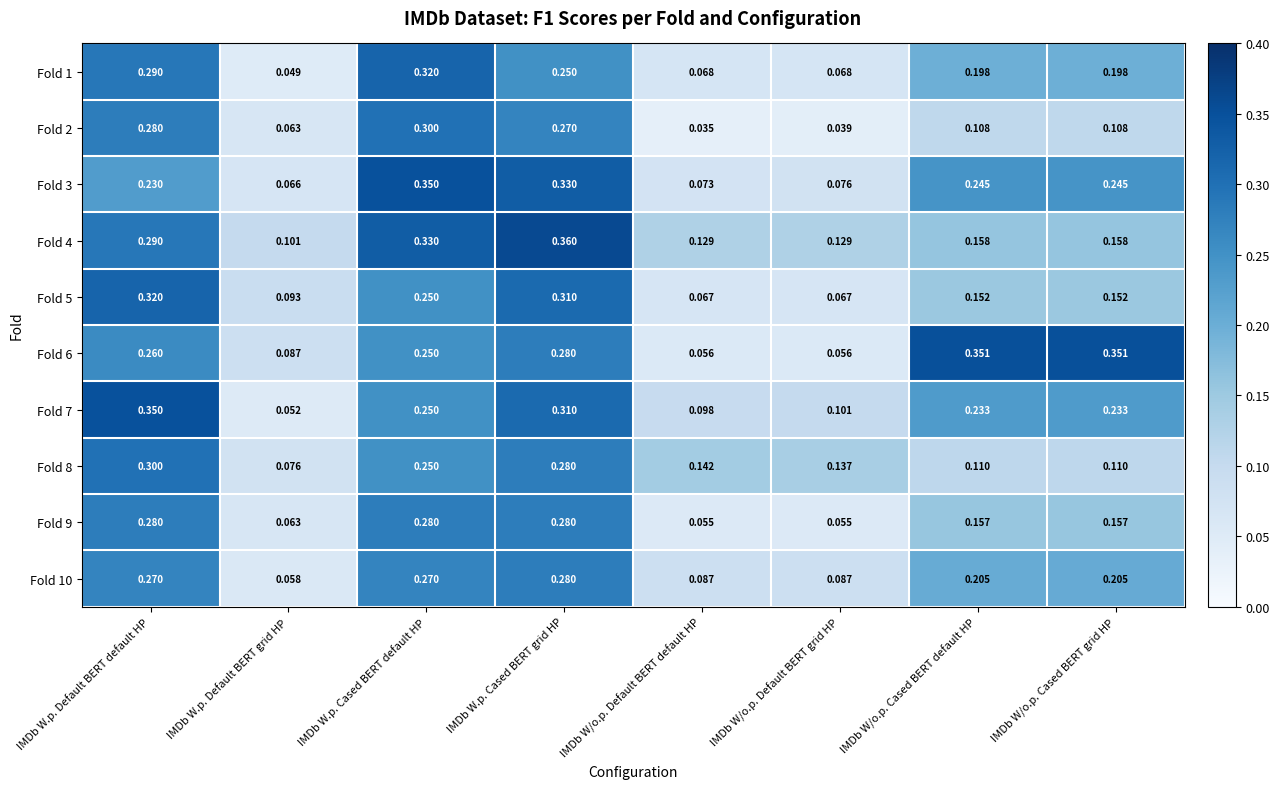

At which category is the sum across all series the highest?

IMDb W.p. Cased BERT grid HP